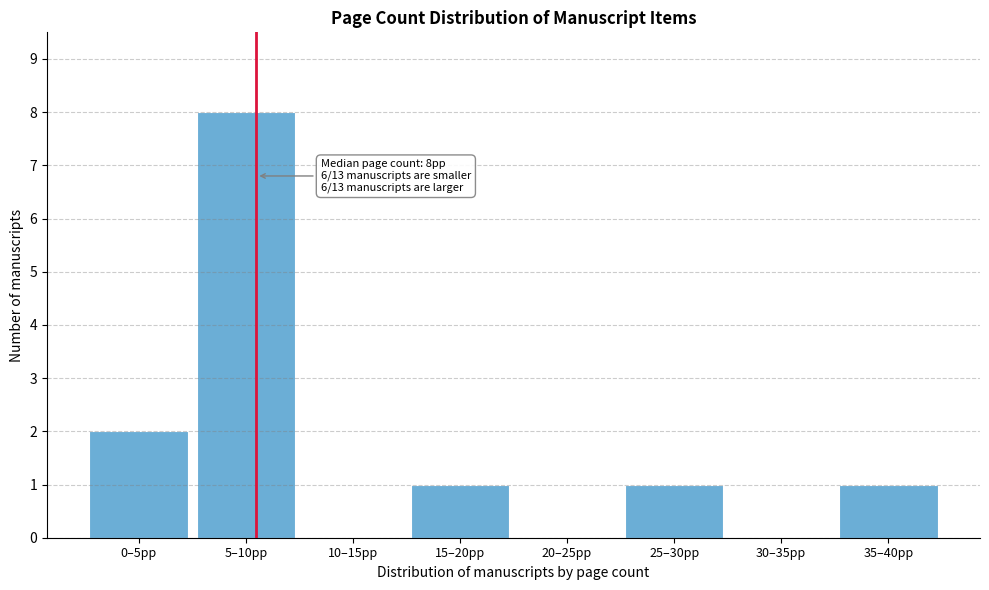

Reading left to right, extract all data points from this chart.

0–5pp=2	5–10pp=8	10–15pp=0	15–20pp=1	20–25pp=0	25–30pp=1	30–35pp=0	35–40pp=1